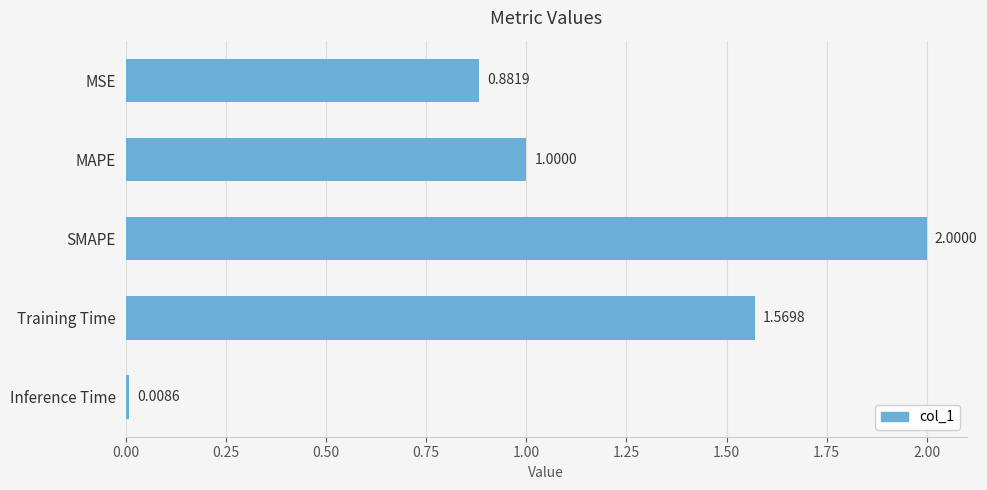

What is the change in value from MAPE to Training Time?

+0.6